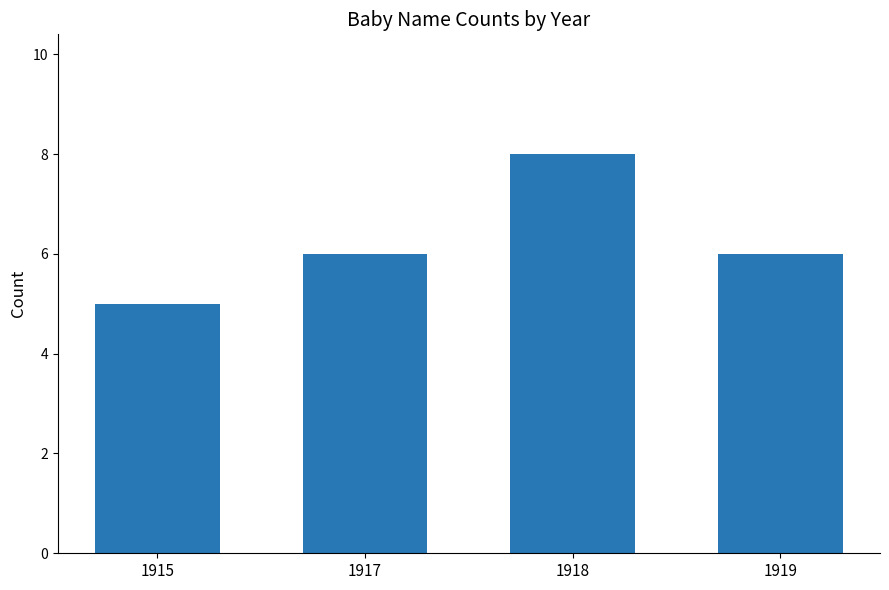

Approximately how many times larger is the value at 1917 compared to 1915?

1.2